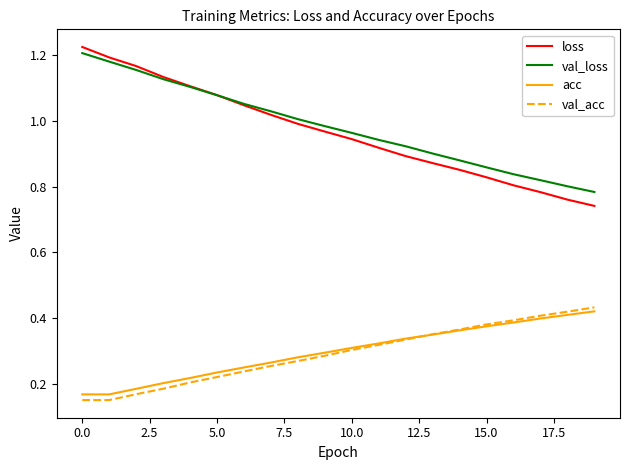

Does the chart display data point markers on the line(s)?

No